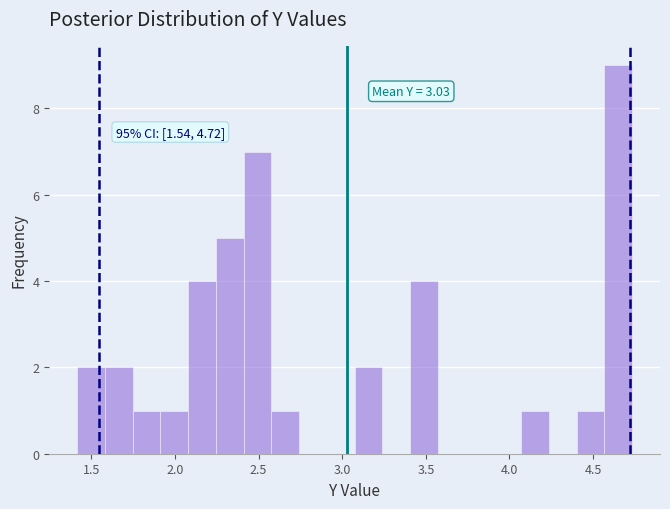

Around what value on the x-axis is the tallest bar? Give the approximate position of its centre, as read against the axis.

4.65